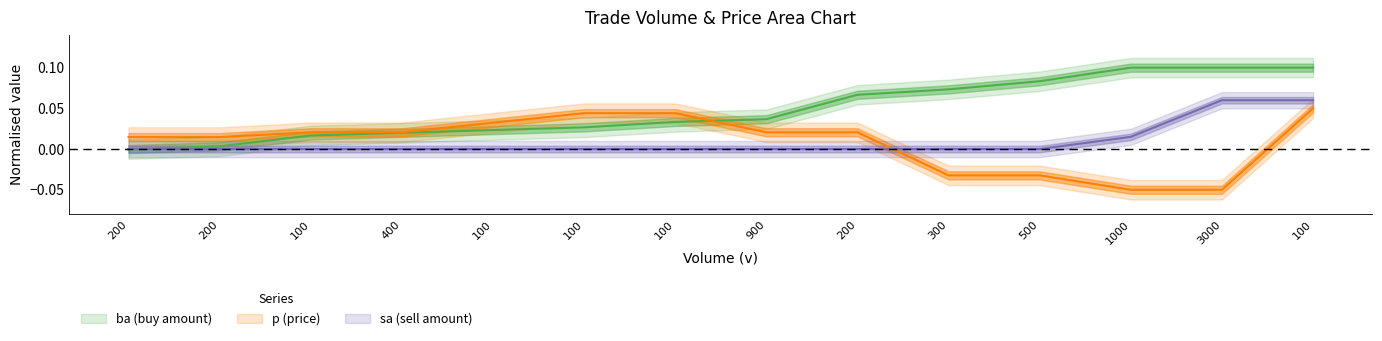

What is the label of the 3rd point from the right?

1000